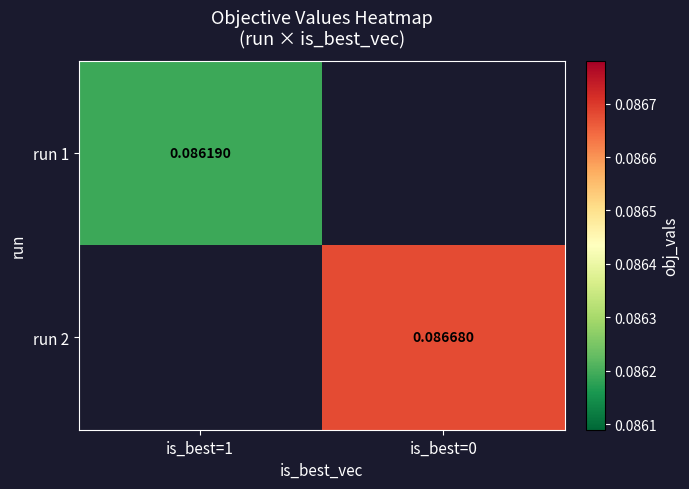

What is the minimum value shown in the chart?

0.1